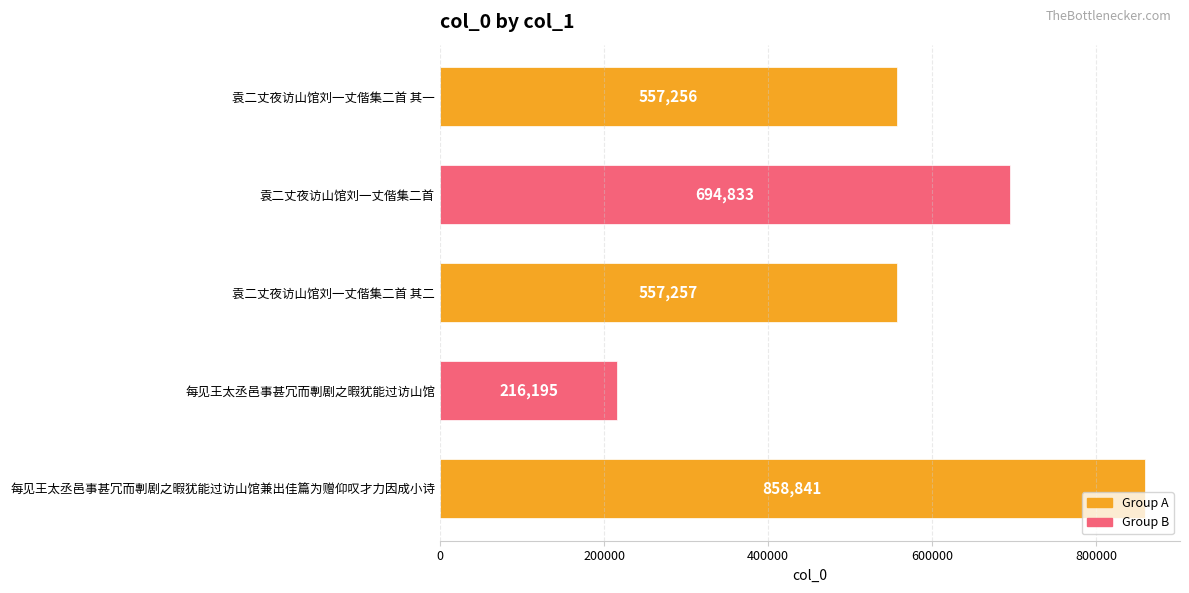

Reading top to bottom, extract all data points from this chart.

袁二丈夜访山馆刘一丈偕集二首 其一=557256	袁二丈夜访山馆刘一丈偕集二首=694833	袁二丈夜访山馆刘一丈偕集二首 其二=557257	每见王太丞邑事甚冗而剸剧之暇犹能过访山馆=216195	每见王太丞邑事甚冗而剸剧之暇犹能过访山馆兼出佳篇为赠仰叹才力因成小诗=858841